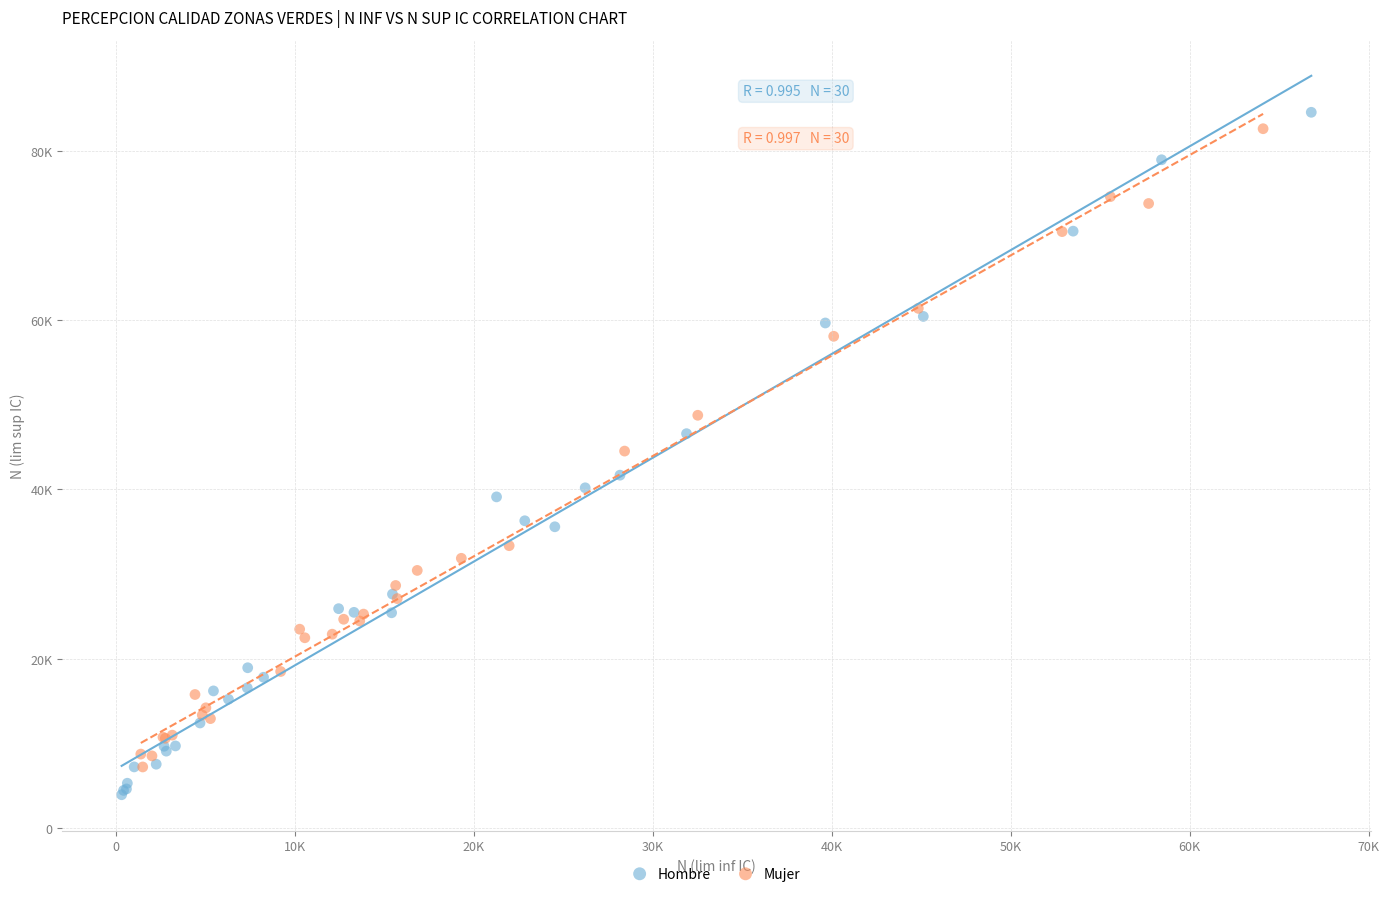

What are all the series names shown in the legend?

Hombre, Mujer